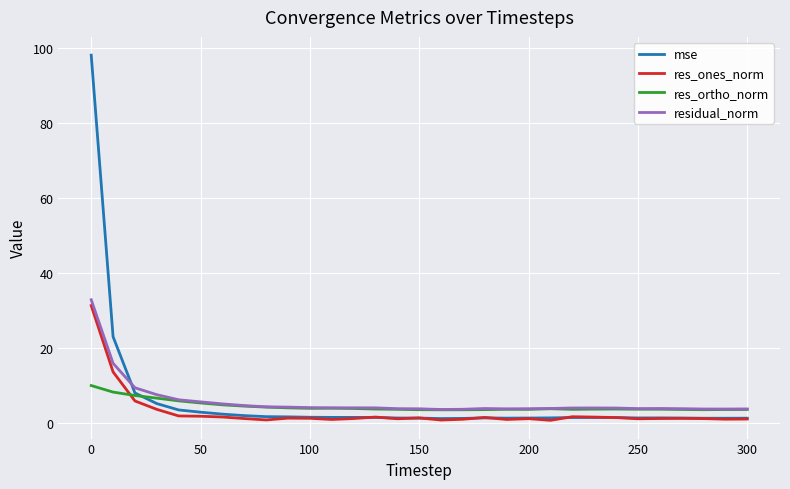

True or false: mse and residual_norm cross at least once.

True